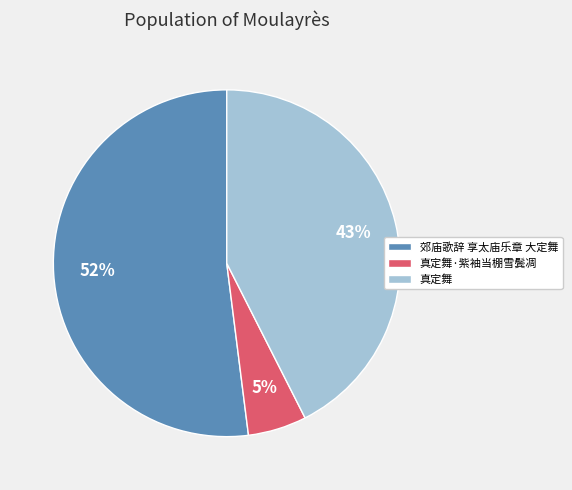

How many segments does this pie chart have?

3